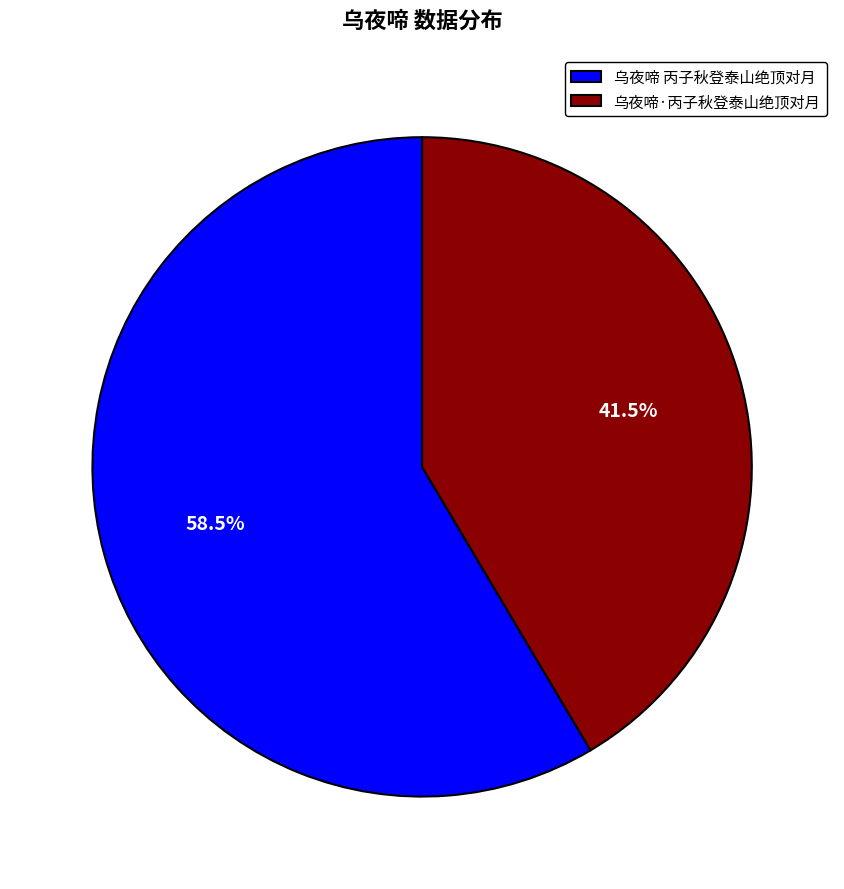

Is there a majority slice in this chart?

Yes